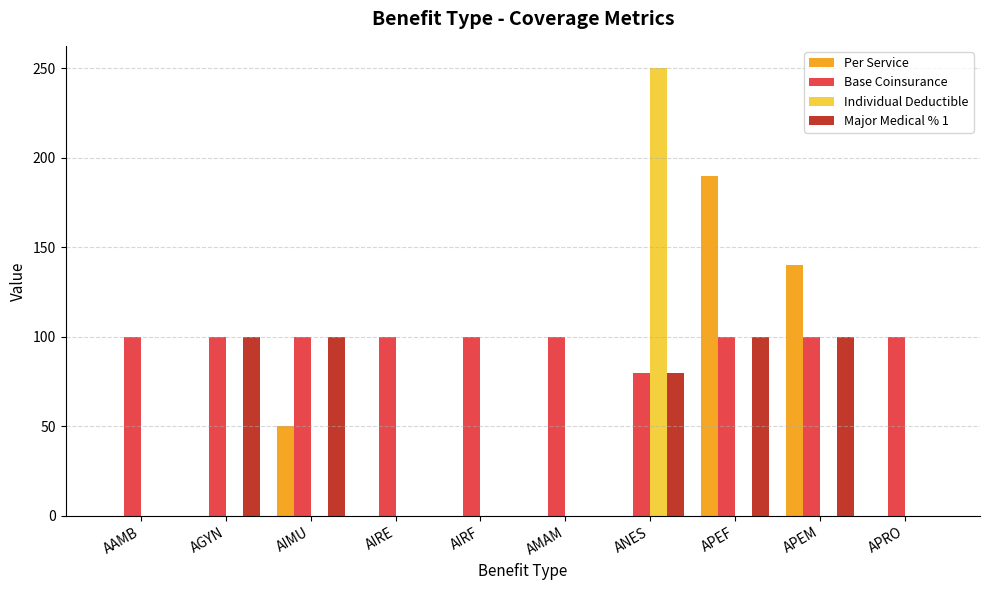

How many groups of bars are there?

10